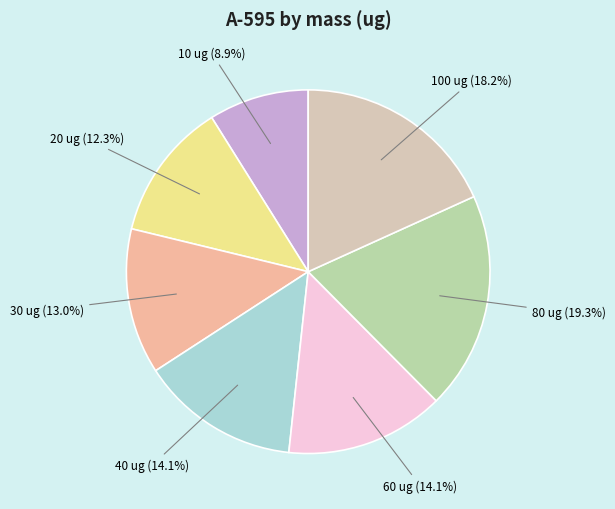

True or false: 80 accounts for 14% of the total.

False